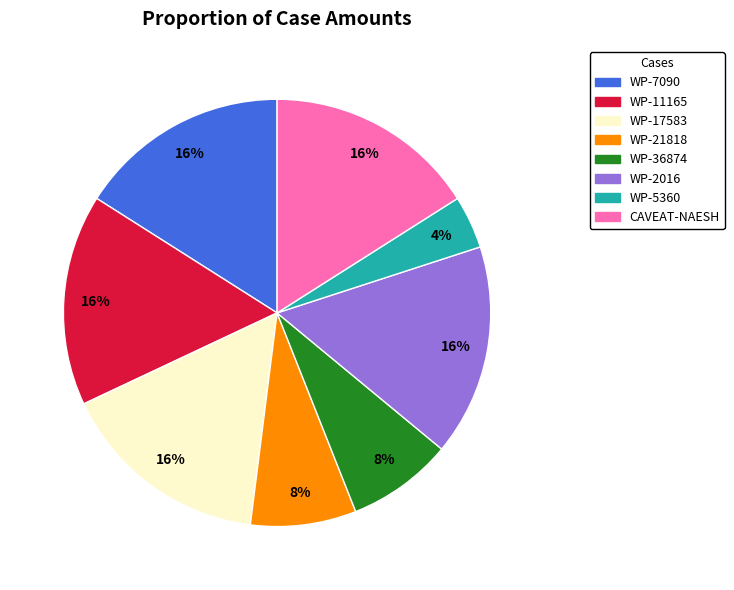

True or false: WP-36874 accounts for 15% of the total.

False